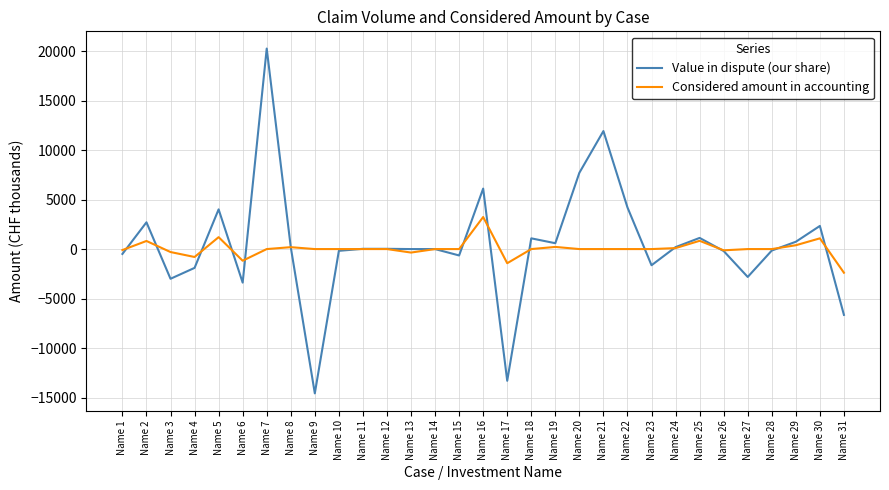

What value does the Considered amount in accounting series have at Name 24?

98.5